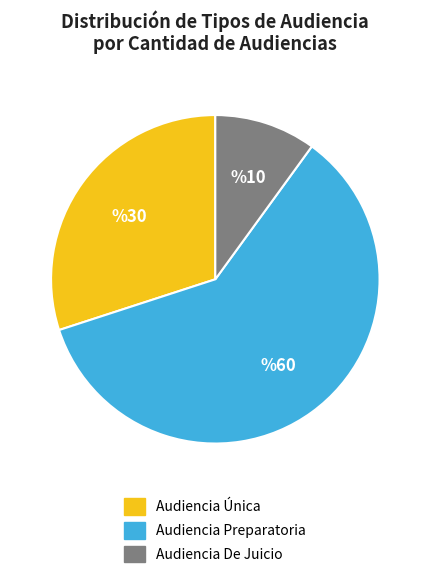

Is Audiencia De Juicio the majority of the pie?

No